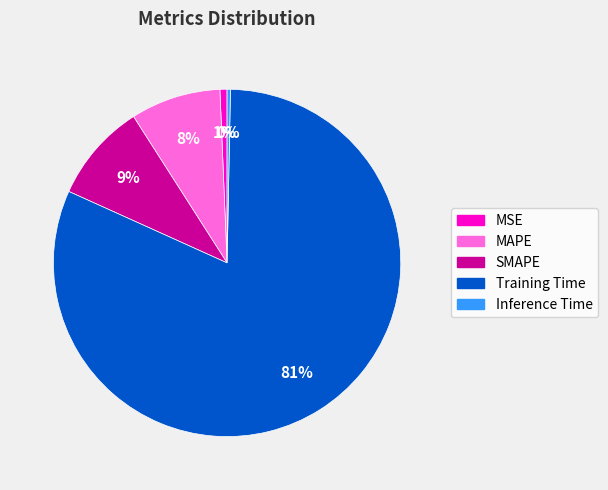

Do MAPE and Training Time together represent more than half of the pie?

Yes